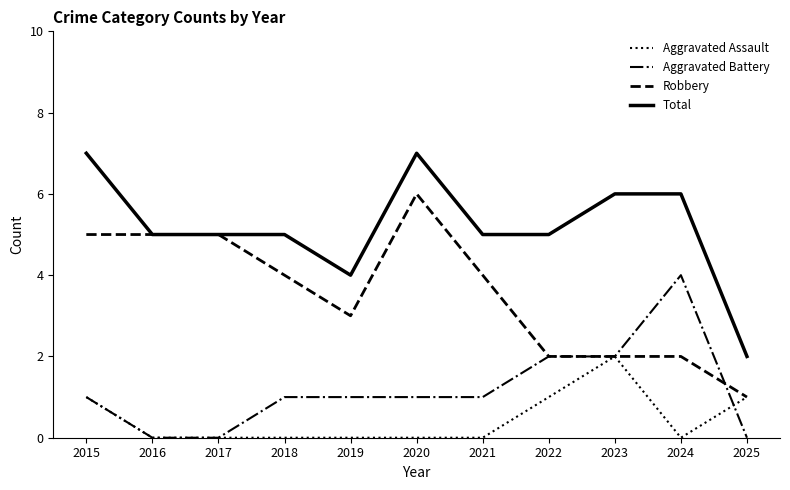

Rank the series by their average value, from highest to lowest.

Total, Robbery, Aggravated Battery, Aggravated Assault